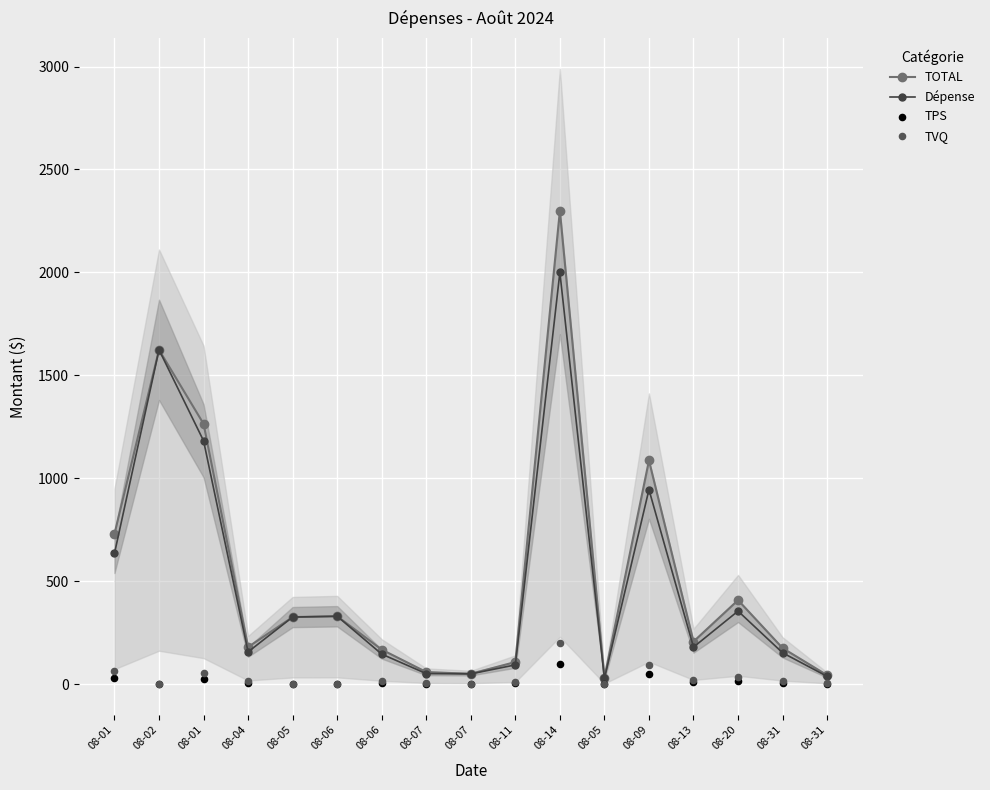

Which series contains the highest Y value?

TOTAL